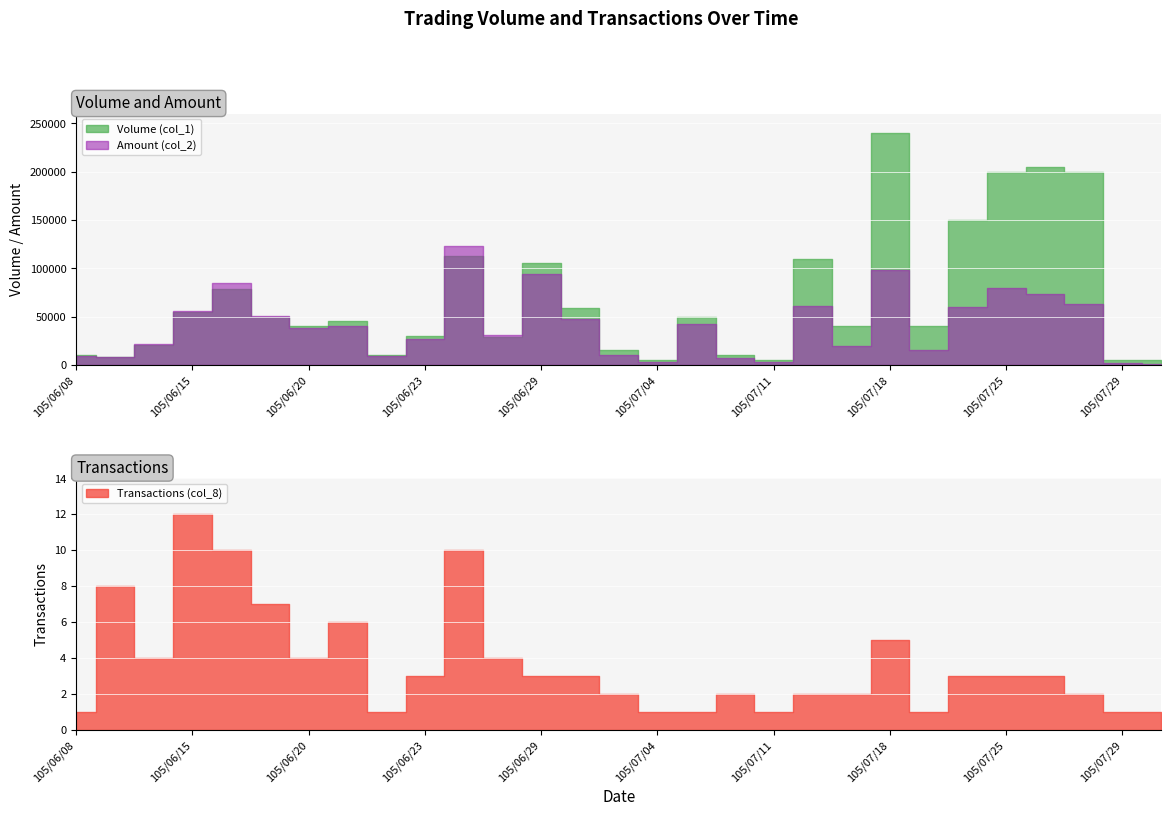

What is the smallest value displayed?

1